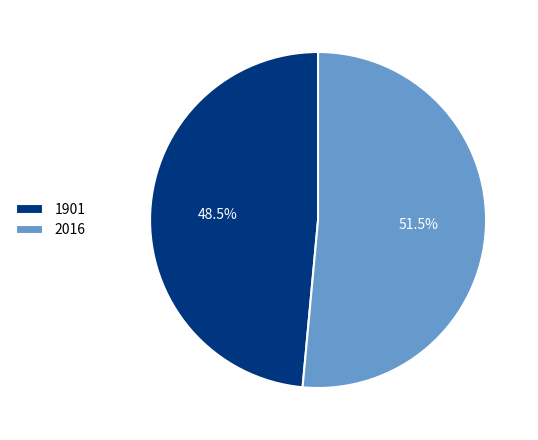

Which category has the smallest portion of the pie?

1901